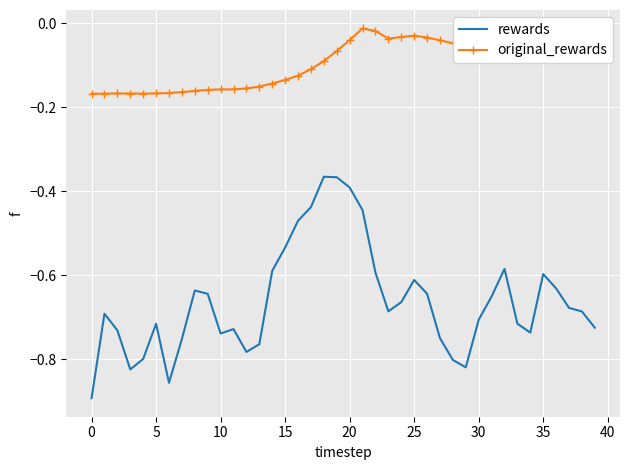

Which series has the largest total across all categories?

original_rewards